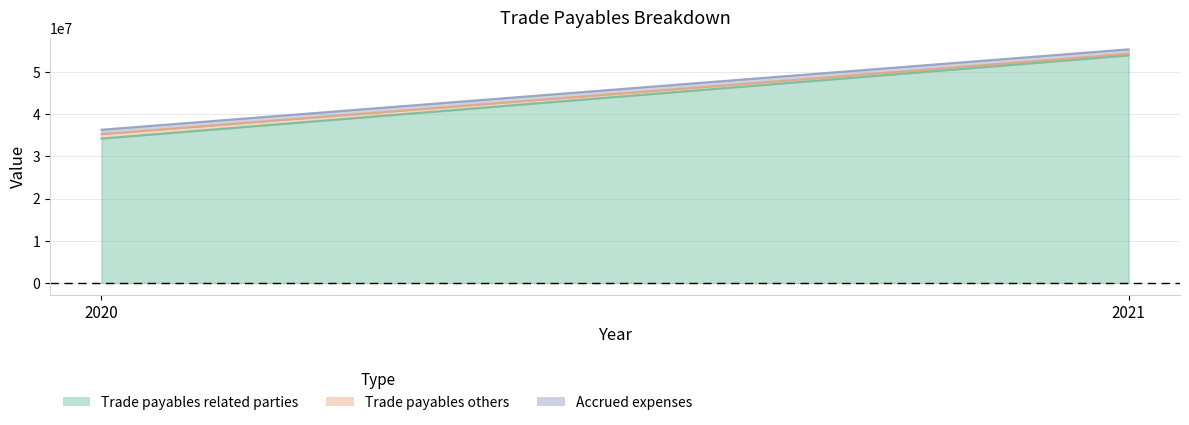

Reading right to left, what are all the values shown in this chart?

Trade payables related parties: 2021=53934092	2020=34224832
Trade payables others: 2021=410079	2020=1063064
Accrued expenses: 2021=1023673	2020=1027638